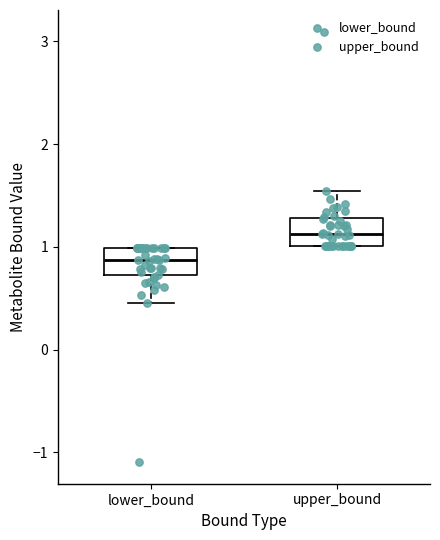

Where does the median line of the box for upper_bound sit on the y-axis? The values are not printed on the chart, so give them approximately, as read against the axis.

1.1